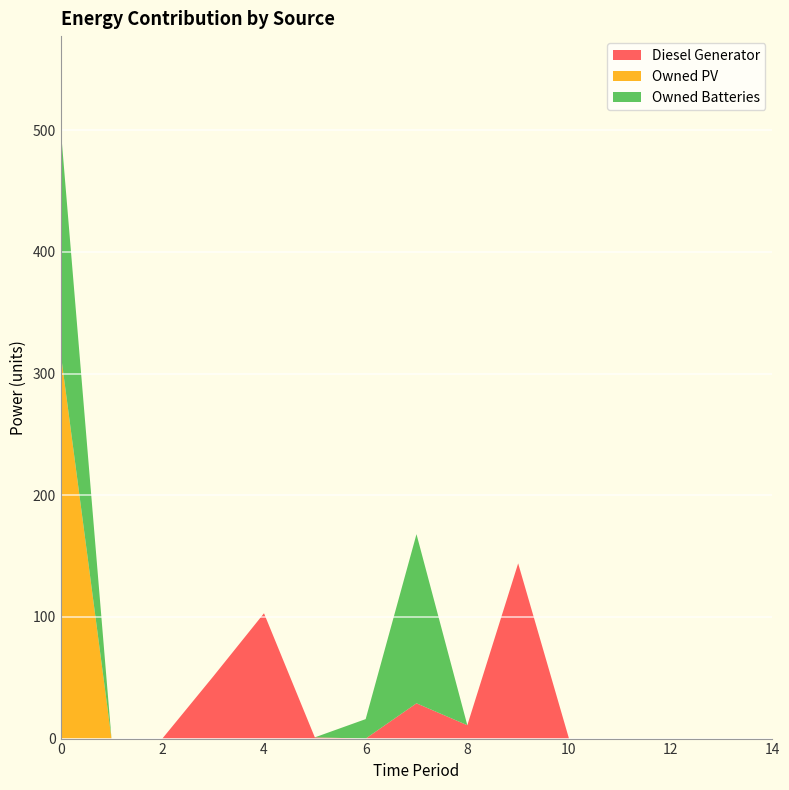

Reading right to left, transcribe all the data shown in this chart.

Diesel Generator: 14=0	13=0	12=0	11=0	10=0	9=144	8=11	7=29	6=0	5=1	4=103	3=51	2=0	1=0	0=0
Owned PV: 14=0	13=0	12=0	11=0	10=0	9=0	8=0	7=0	6=0	5=0	4=0	3=0	2=0	1=0	0=317
Owned Batteries: 14=0	13=0	12=0	11=0	10=0	9=0	8=0	7=139	6=16	5=0	4=0	3=0	2=0	1=0	0=185